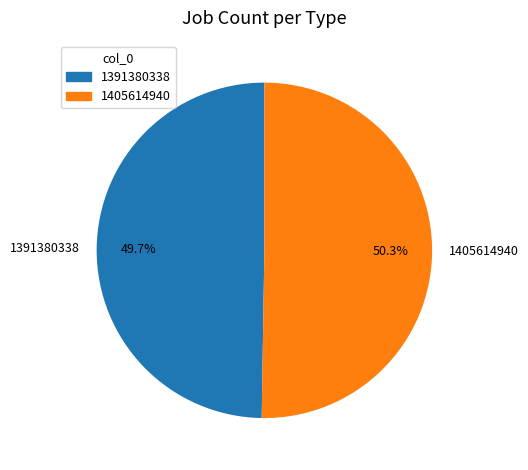

Which category accounts for the majority?

1405614940